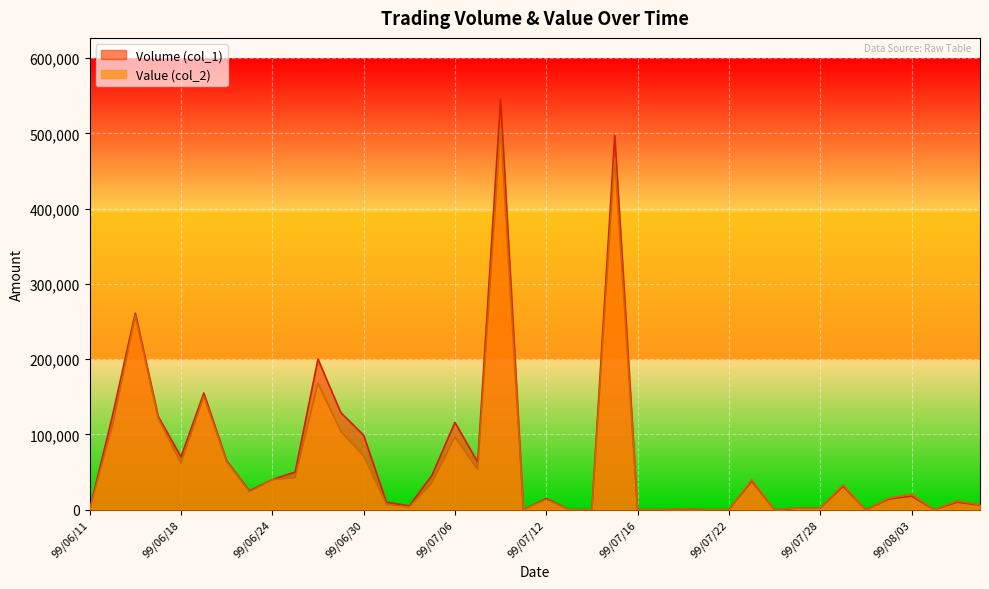

True or false: Value (col_2) has a value of -189136 at 99/06/11.

False